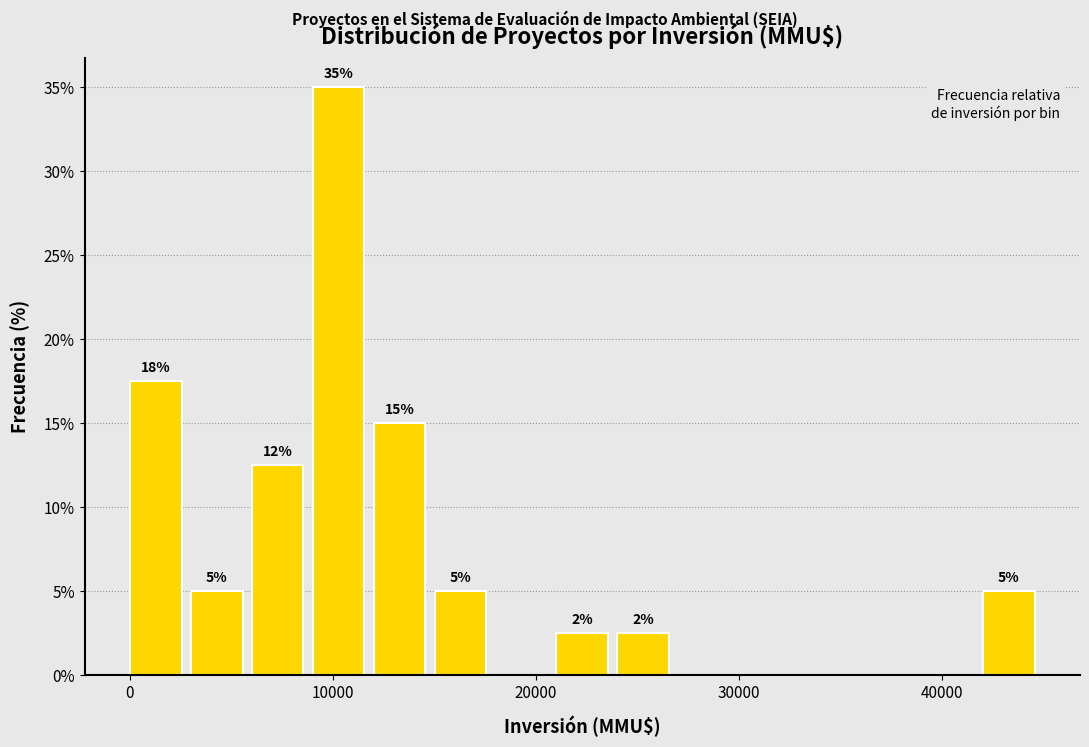

Read against the x-axis, roughly where is the centre of the tallest bar?

10000